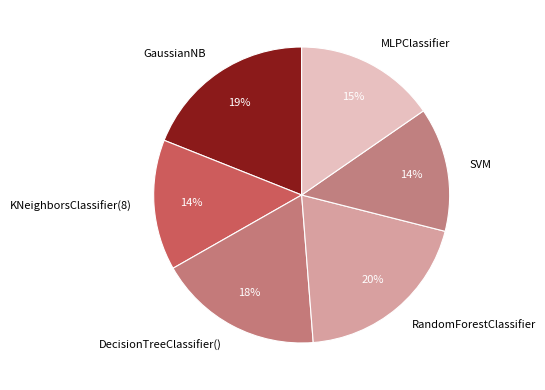

Is the sum of RandomForestClassifier and MLPClassifier greater than half?

No